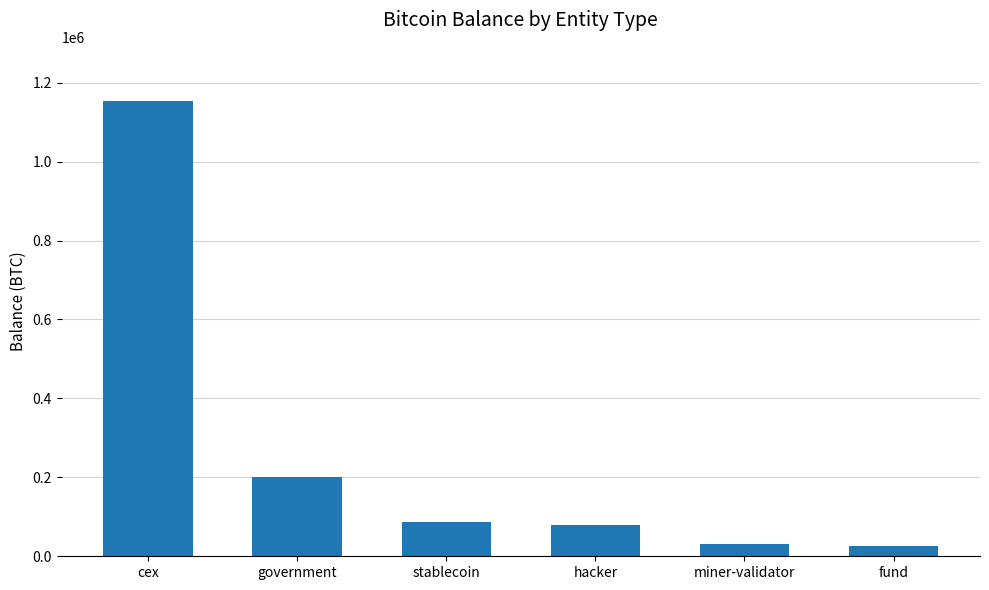

What is the ratio of the value at government to the value at stablecoin?

2.3